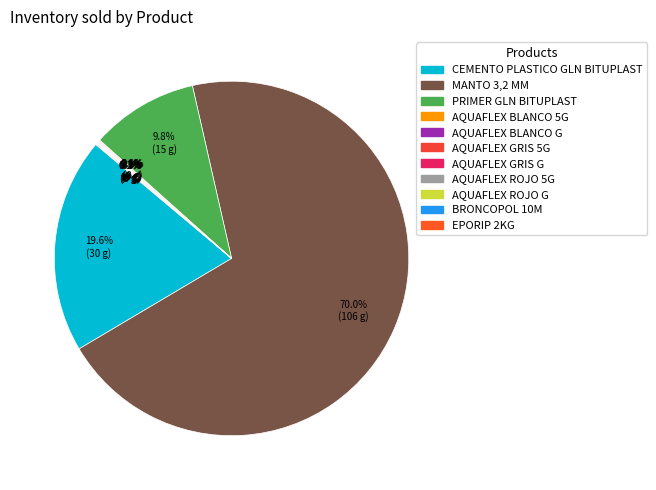

What portion of the pie excludes AQUAFLEX BLANCO G?

100.0%